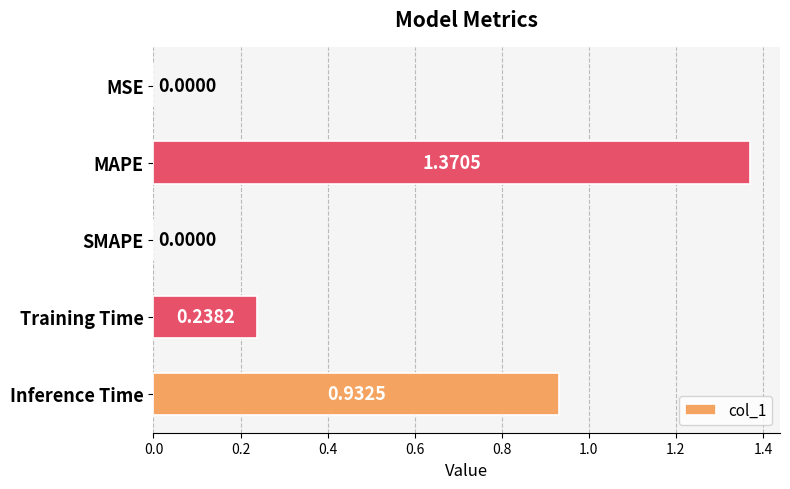

What is the change in value from MAPE to SMAPE?

-1.4